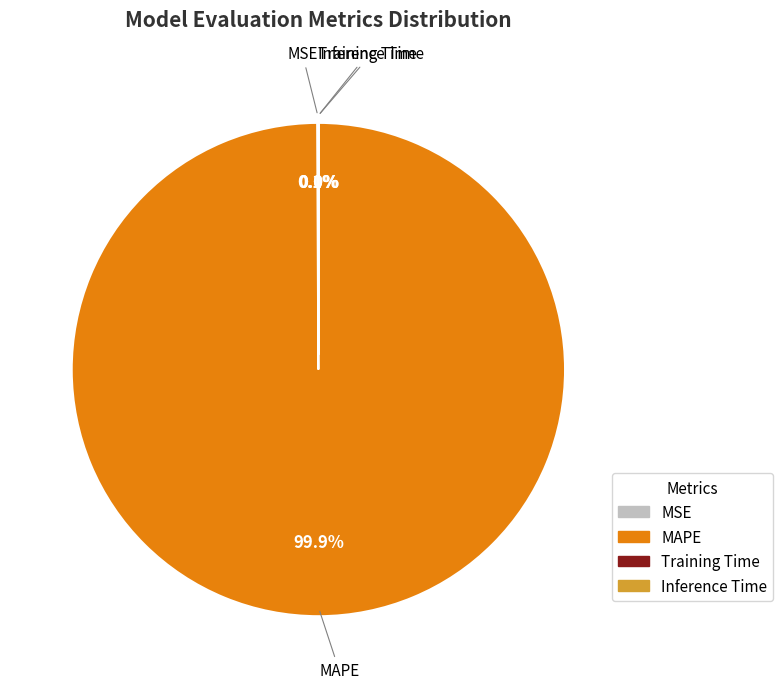

Which slice is the smallest?

Inference Time